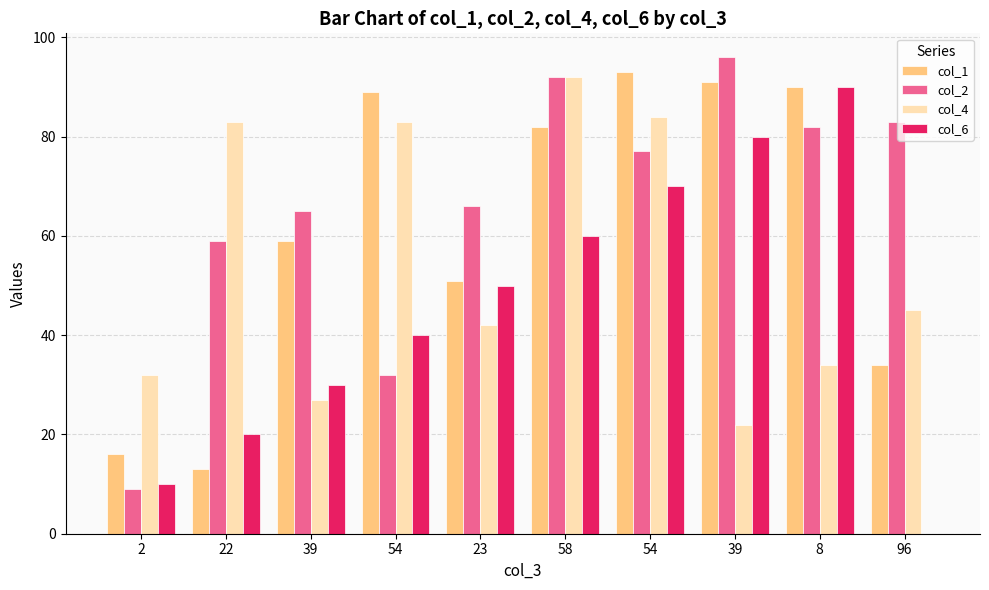

What is the sum of the col_2 values at 8 and 54?

159